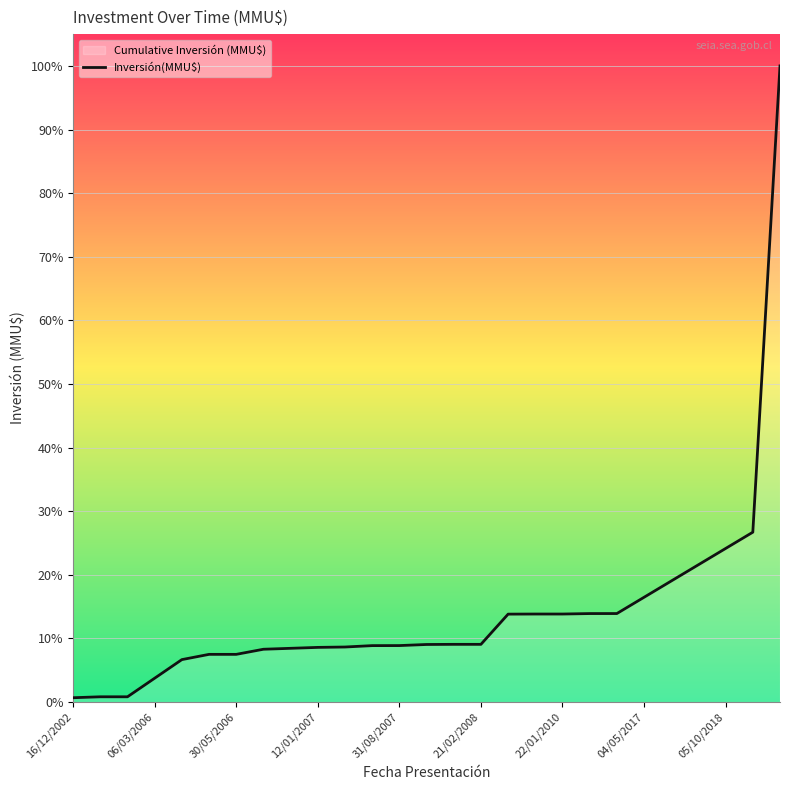

Reading left to right, list all the values displayed in this chart.

943	1143	1143	5143	9143	10273	10273	11373	11573	11773	11853	12153	12163	12397	12427	12427	18927	18949	18949	19049	19053	22553	26053	29553	33053	36553	136873